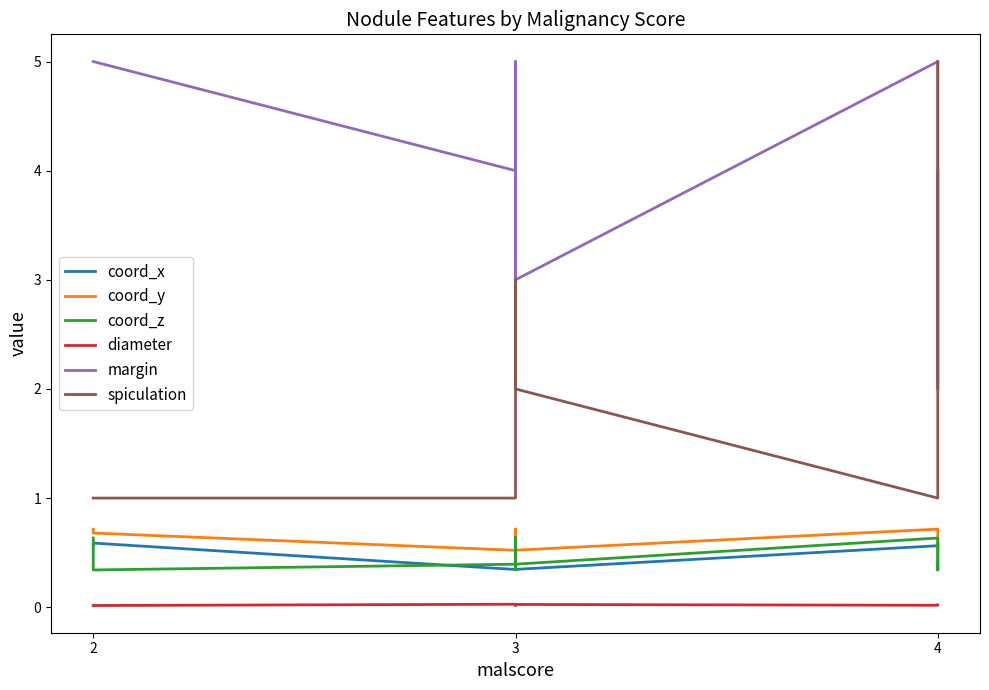

How many series are shown in this chart?

6